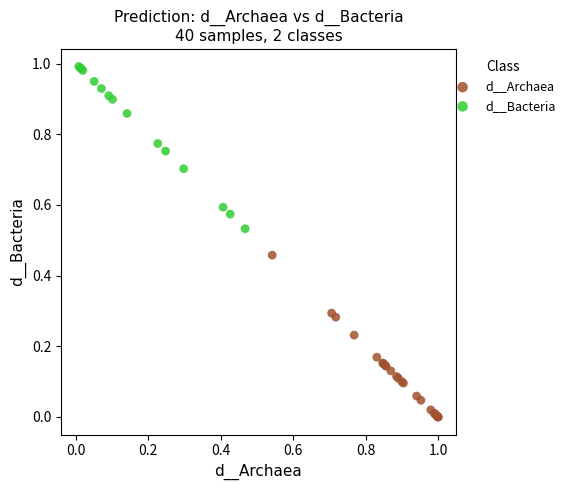

What are all the series names shown in the legend?

d__Archaea, d__Bacteria